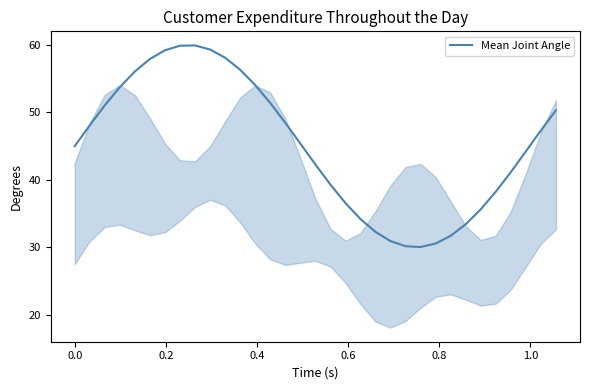

What is the smallest value displayed?

30.0